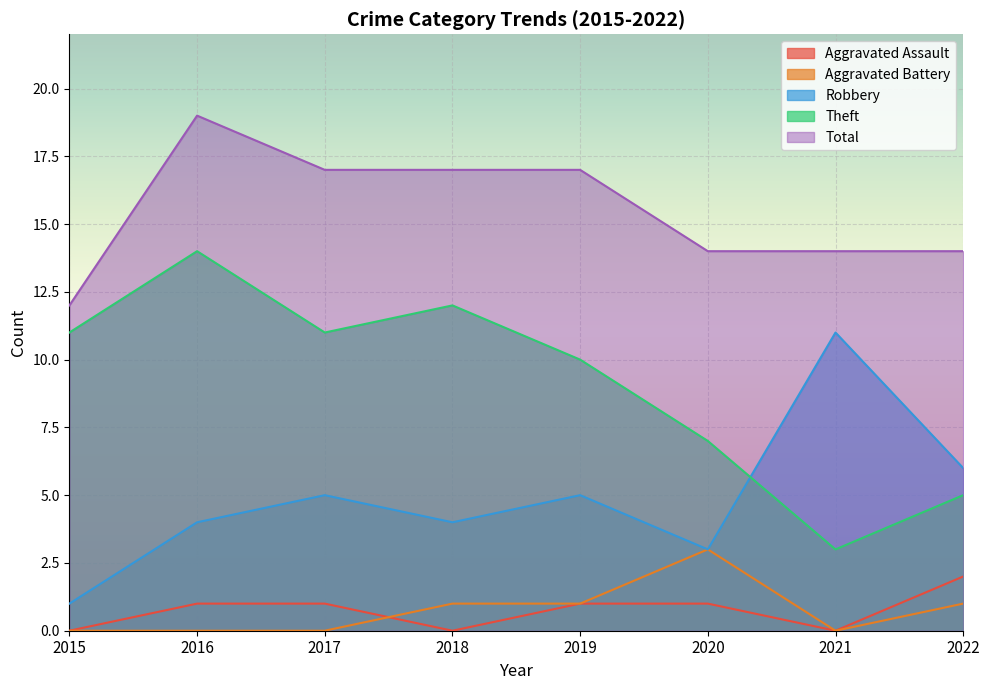

True or false: Theft and Aggravated Assault intersect in this chart.

False